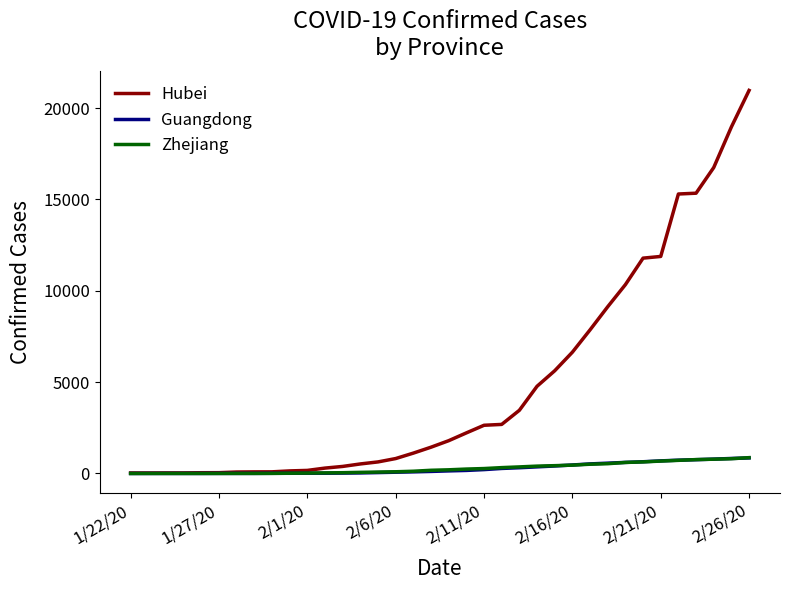

What is the maximum value shown in the chart?

20969